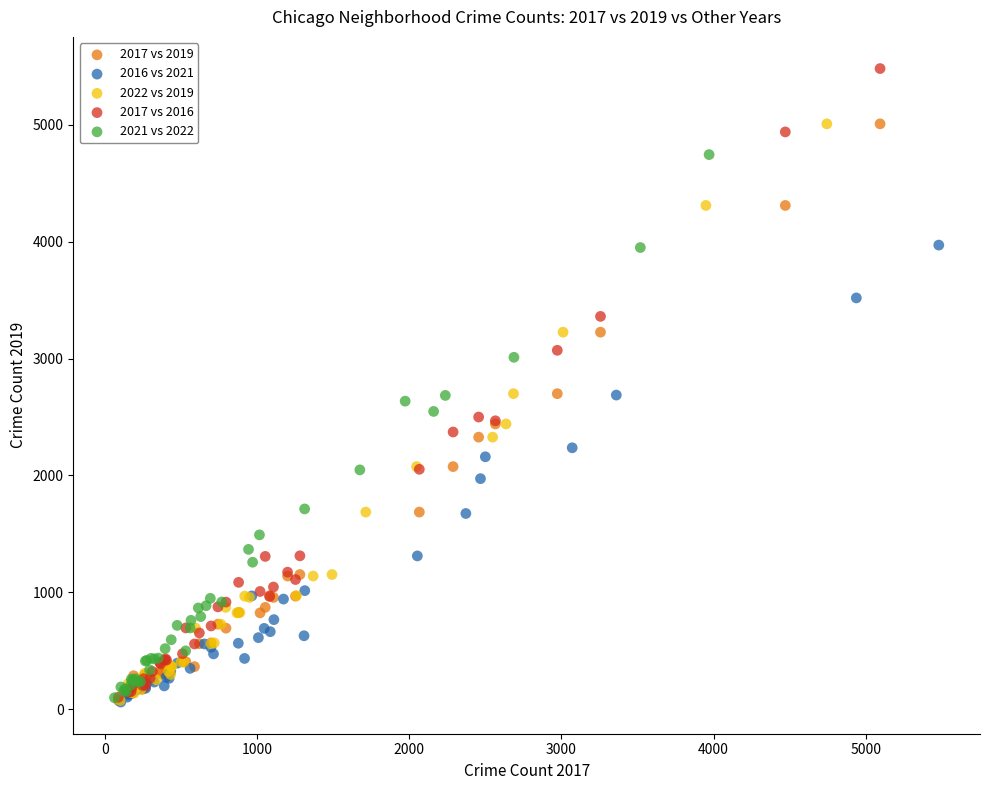

Which series has the largest Y range (max minus min)?

2017 vs 2016